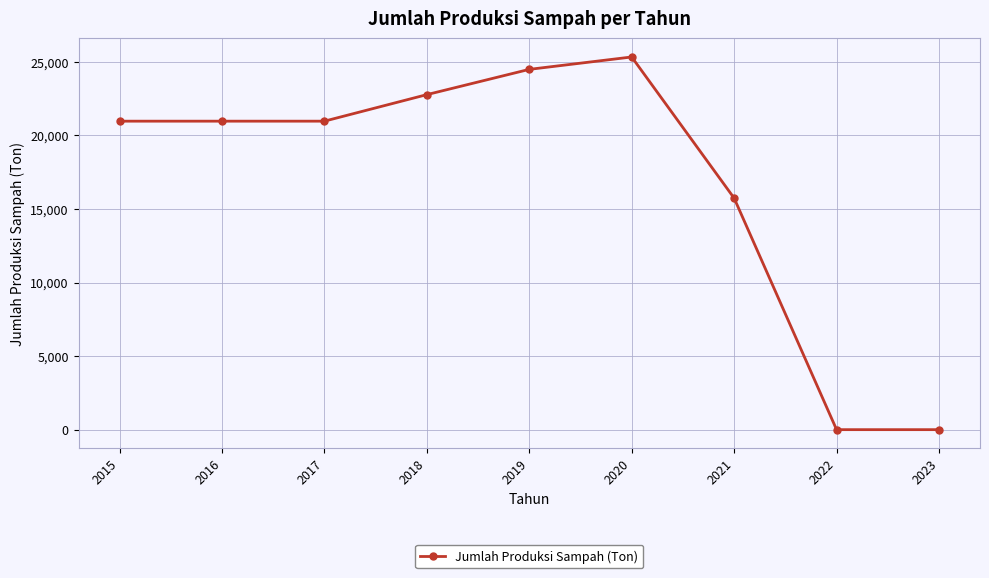

Is it true that the value at 2021 is 15735.4?

True